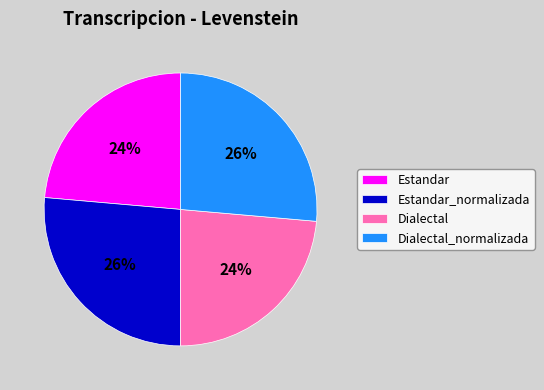

To the nearest percent, what is the average slice percentage?

25%